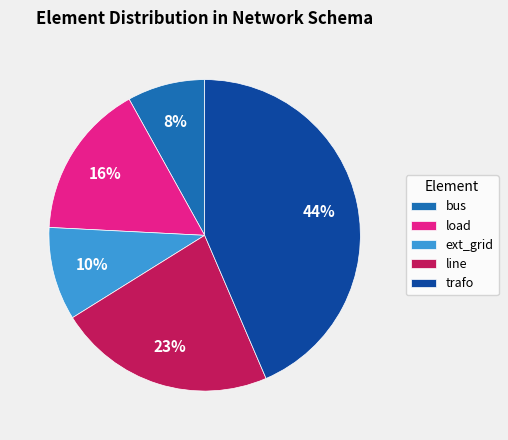

Between load and line, which is larger?

line